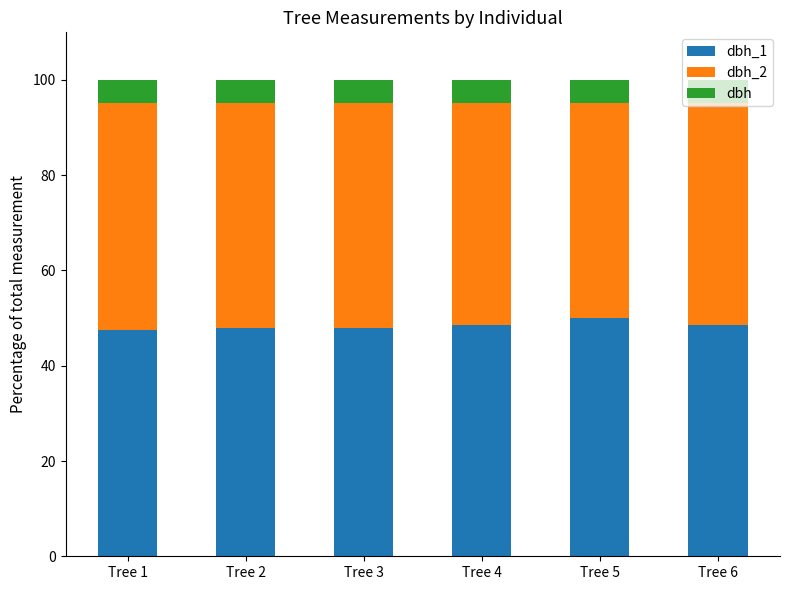

What is the total value across all series at Tree 2?

100.0